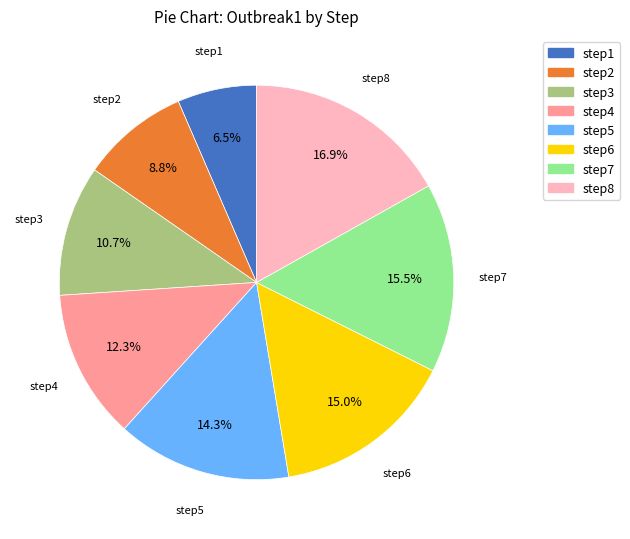

How many segments does this pie chart have?

8